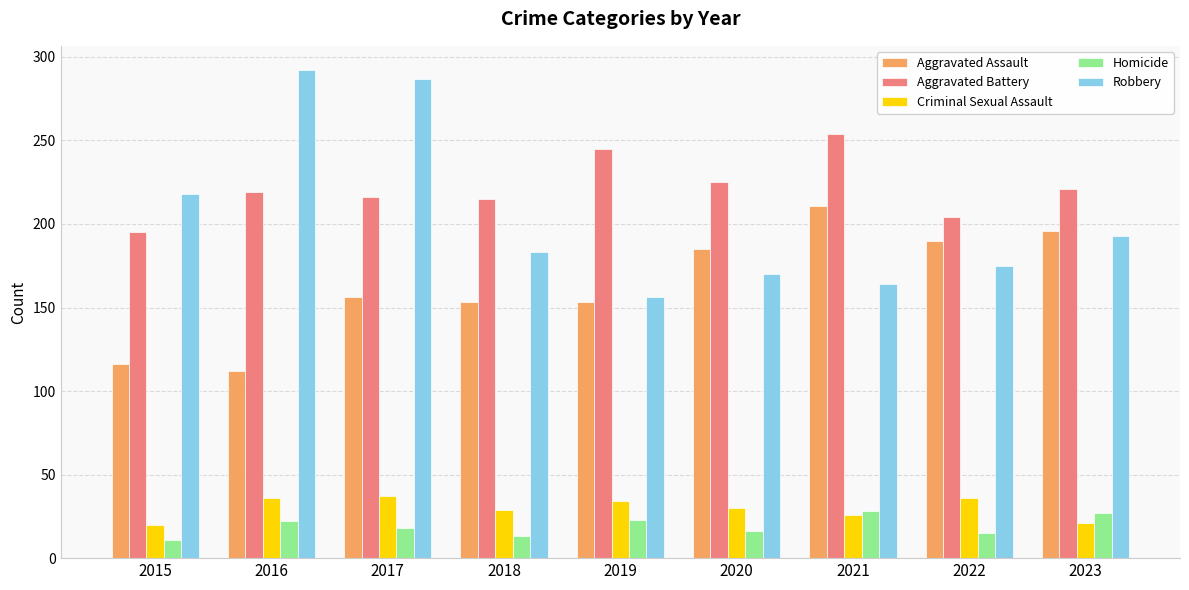

What are all the series names shown in the legend?

Aggravated Assault, Aggravated Battery, Criminal Sexual Assault, Homicide, Robbery